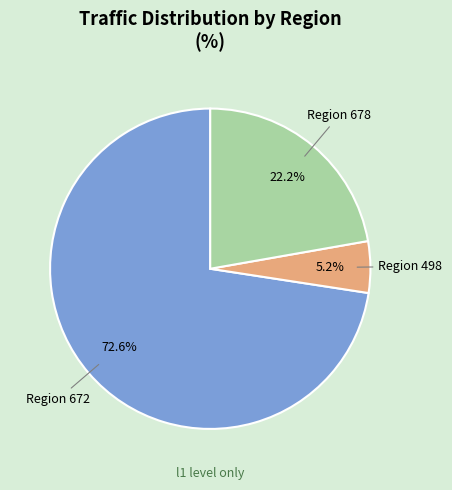

Is there any slice that represents more than half of the pie?

Yes